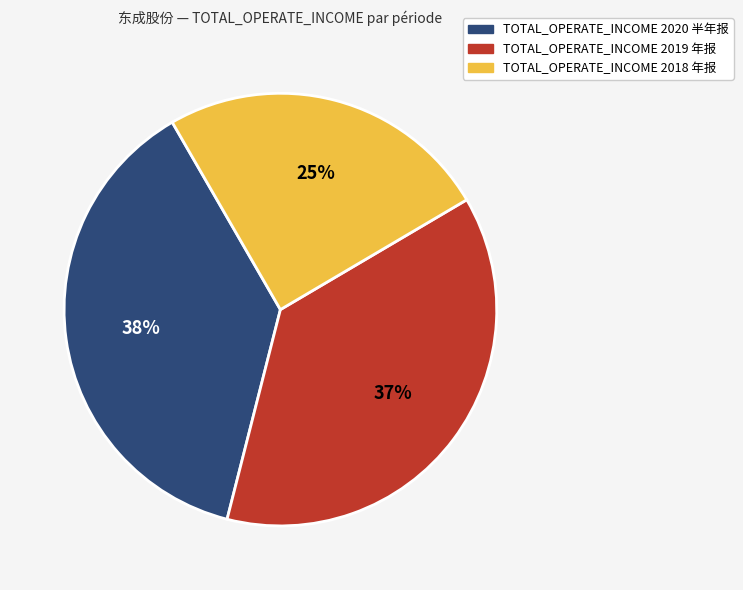

To the nearest percent, what is the difference between the largest and smallest slice percentages?

13%